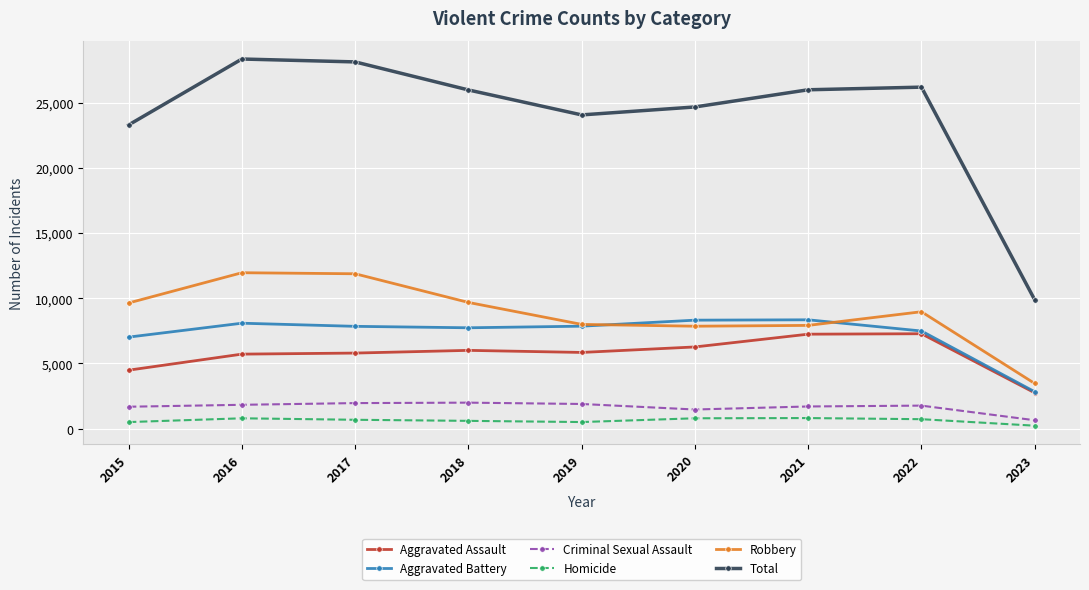

How many values in the Aggravated Assault series are below 5841?

4